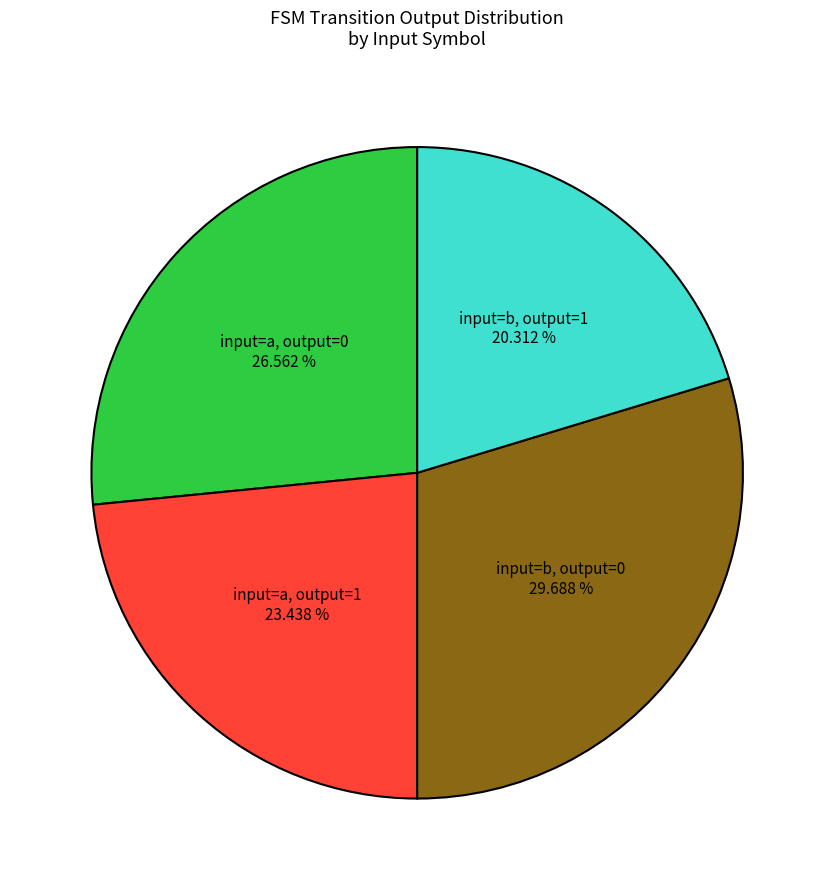

Is there any slice that represents more than half of the pie?

No